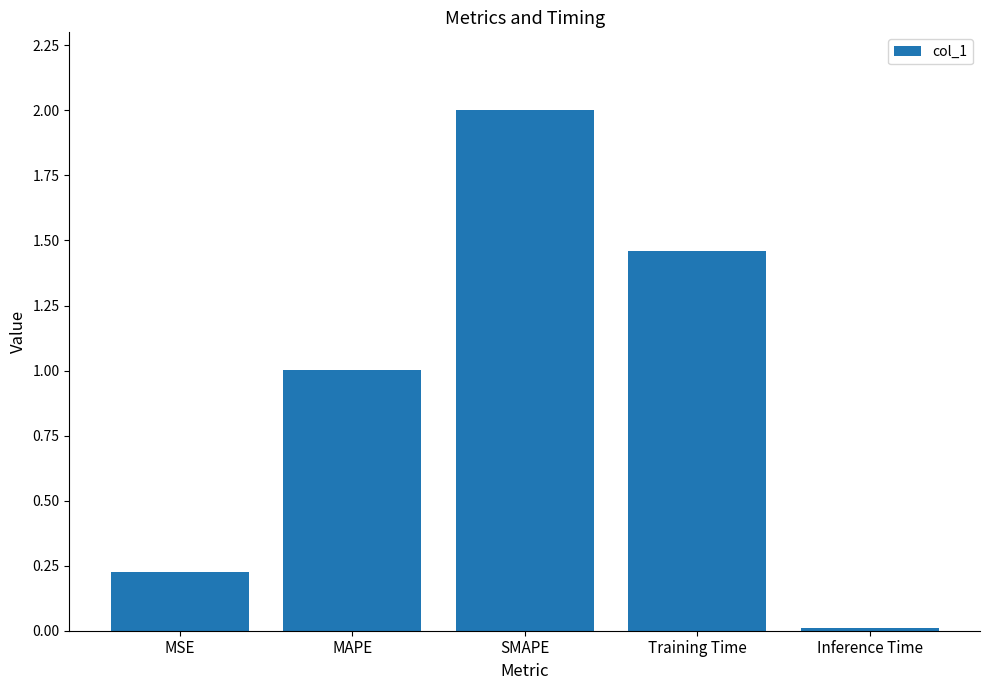

What is the difference between the values at MSE and MAPE?

0.8